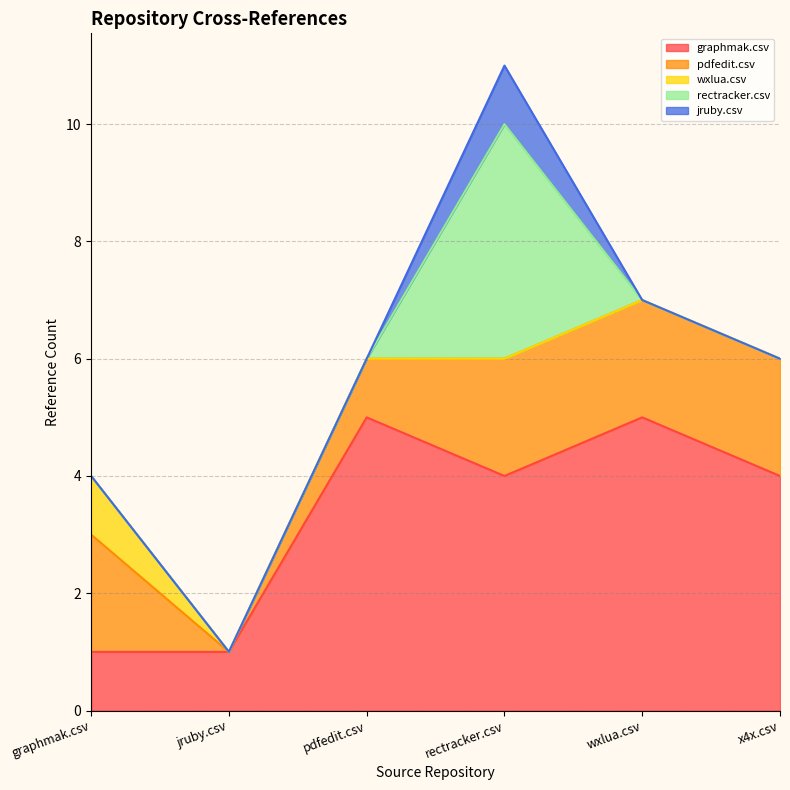

How many interior local peaks does the jruby.csv series have?

1